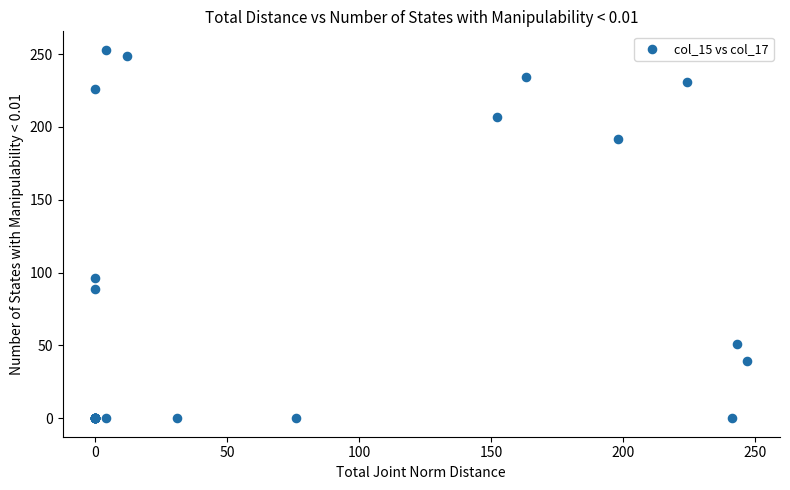

What Y value in the scatter plot is closest to 126?

96